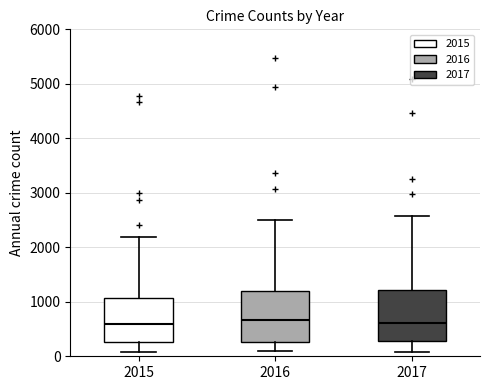

Where is the lower edge of the box at x = 2016 on the y-axis? The values are not printed on the chart, so give them approximately, as read against the axis.

300